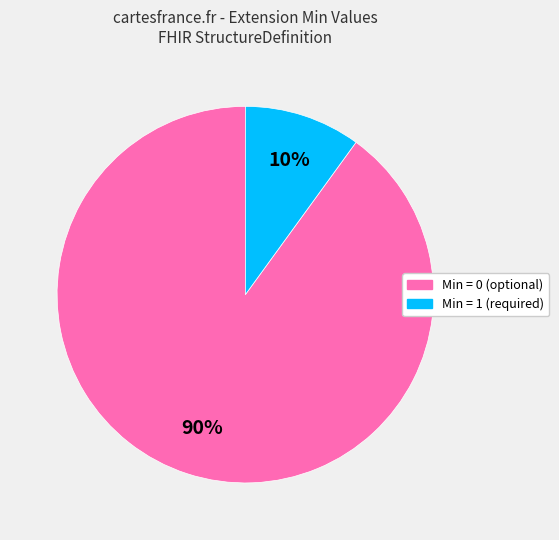

Is there a majority slice in this chart?

Yes